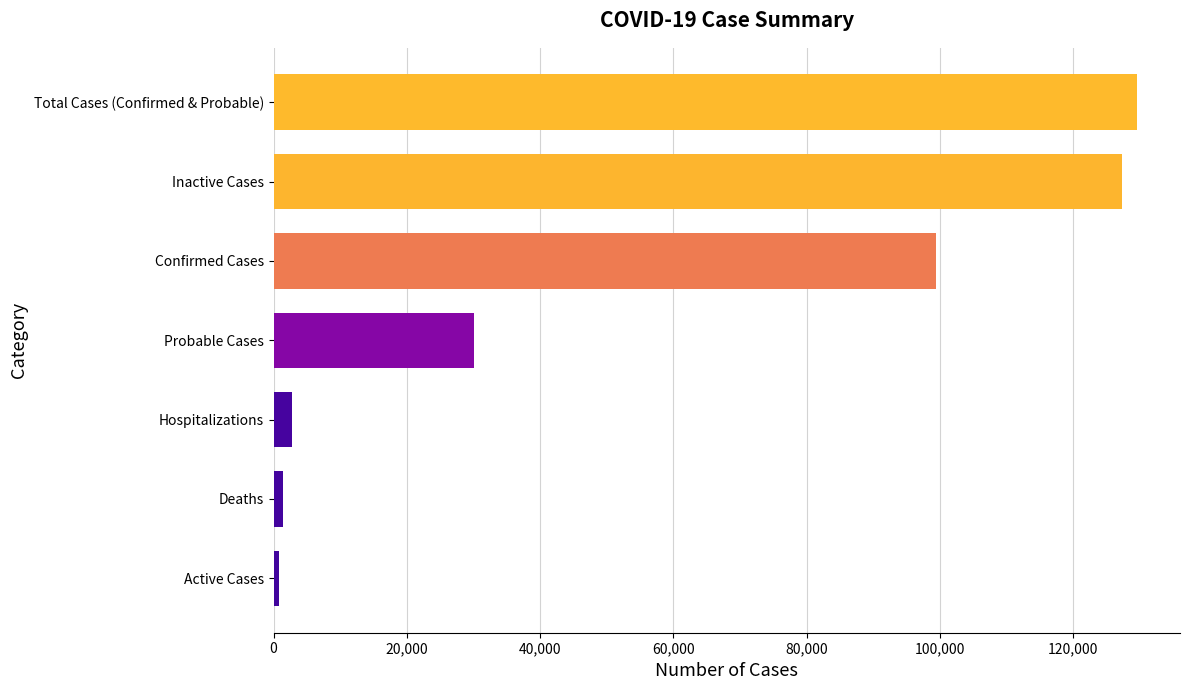

True or false: the data shows 206201 at Total Cases (Confirmed & Probable).

False